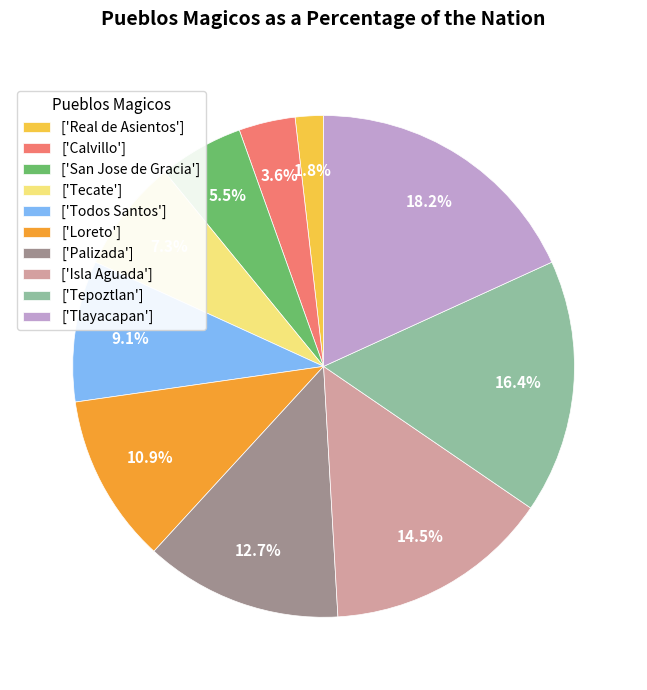

Which has a higher value, ['Real de Asientos'] or ['Tepoztlan']?

['Tepoztlan']